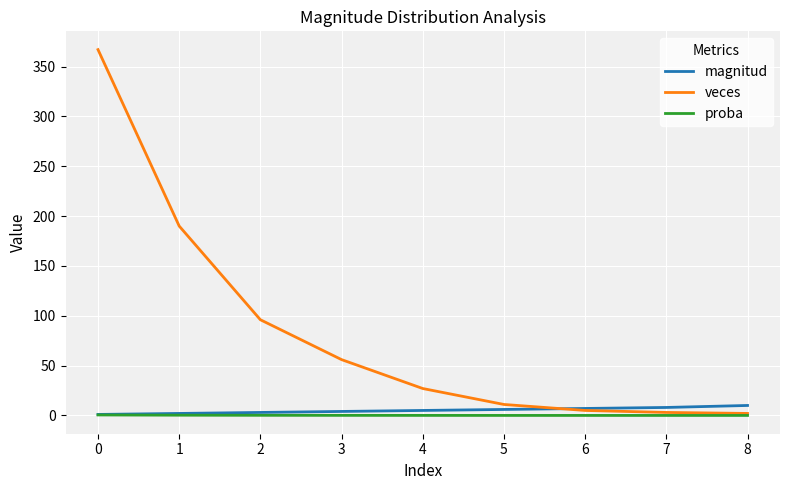

Between 2 and 4, which series saw the biggest shift?

veces